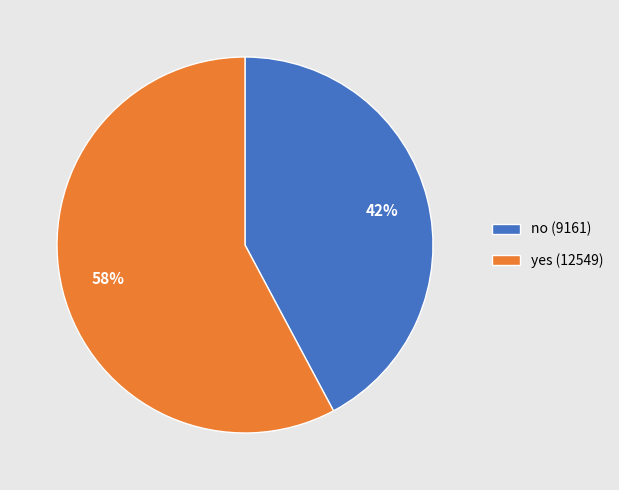

Which slice is the largest?

yes (12549)